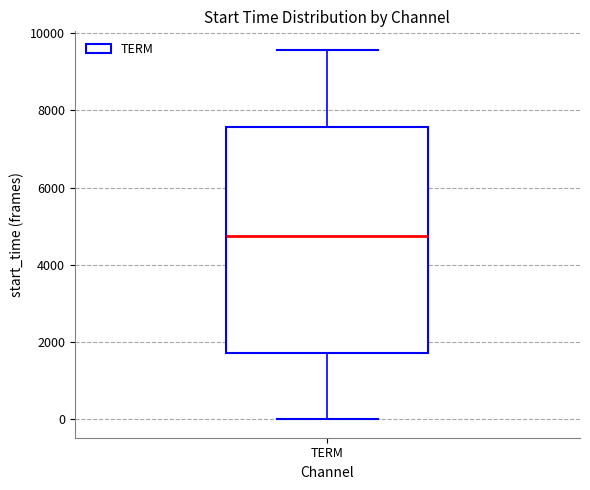

Where does the median line of the box for TERM sit on the y-axis? The values are not printed on the chart, so give them approximately, as read against the axis.

4800